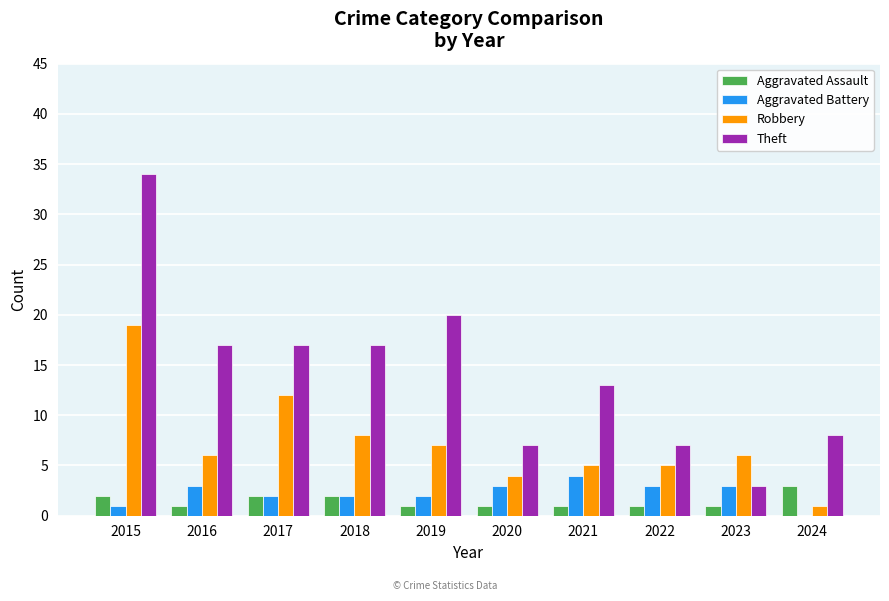

At which label does Robbery first exceed 6?

2015